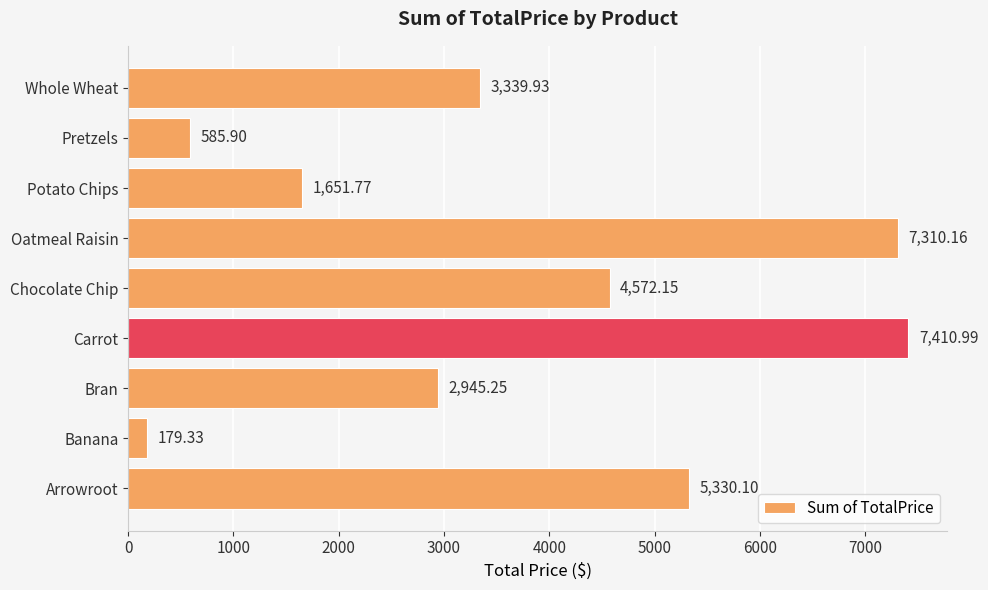

What is the difference between the second highest and minimum values?

7130.8